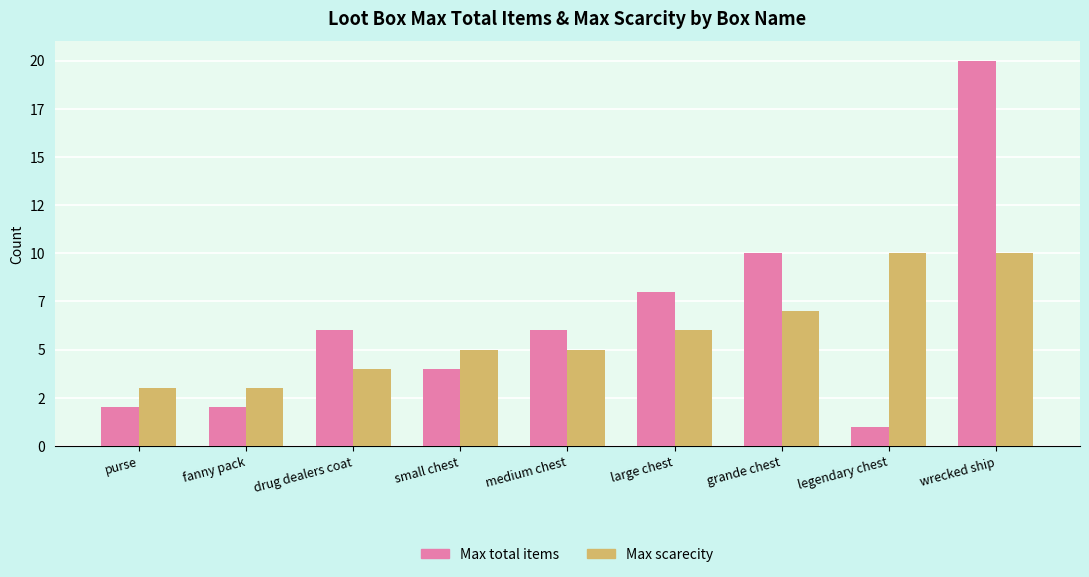

Reading right to left, what are all the values shown in this chart?

Max total items: wrecked ship=20	legendary chest=1	grande chest=10	large chest=8	medium chest=6	small chest=4	drug dealers coat=6	fanny pack=2	purse=2
Max scarecity: wrecked ship=10	legendary chest=10	grande chest=7	large chest=6	medium chest=5	small chest=5	drug dealers coat=4	fanny pack=3	purse=3